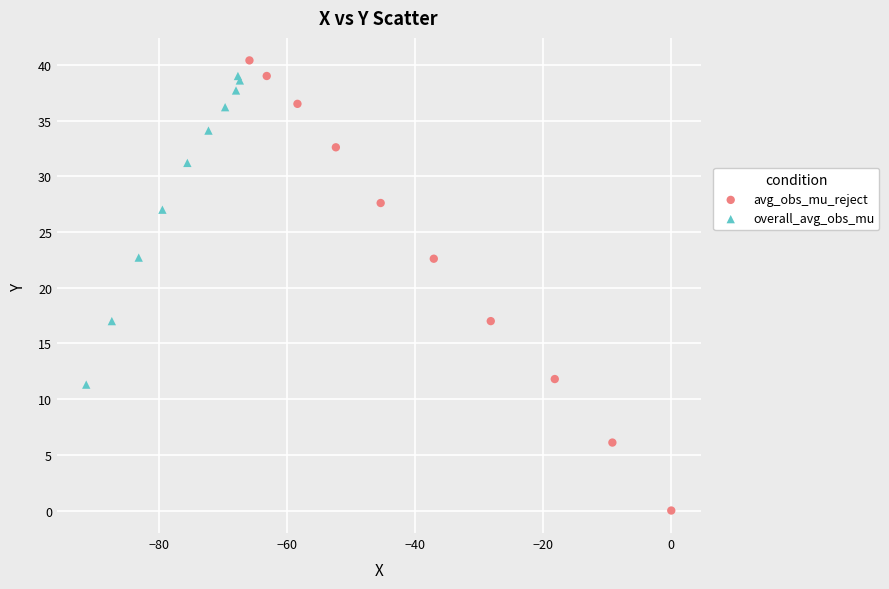

Which series reaches the minimum Y coordinate?

avg_obs_mu_reject